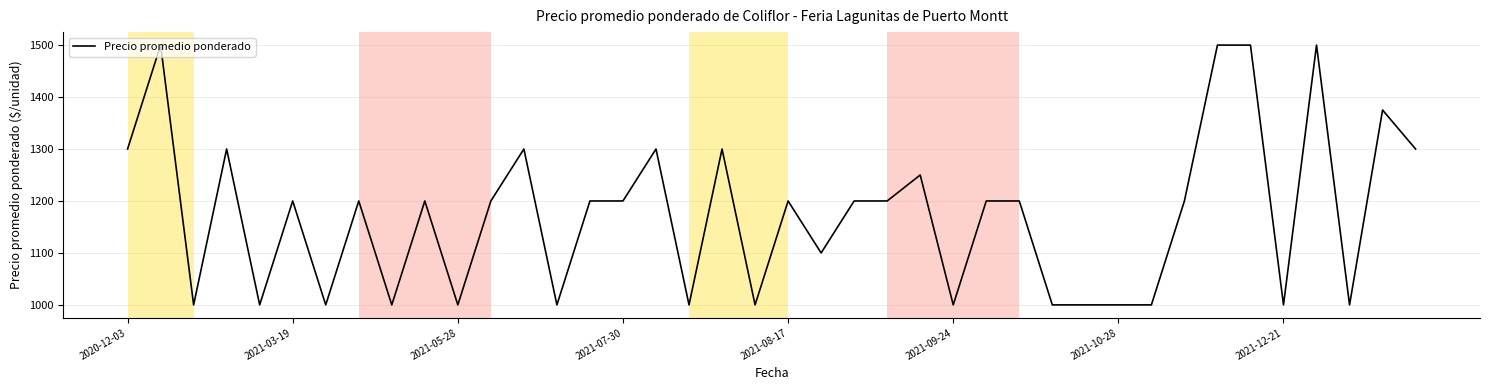

Reading right to left, transcribe all the data shown in this chart.

1300	1375	1000	1500	1000	1500	1500	1200	1000	1000	1000	1000	1200	1200	1000	1250	1200	1200	1100	1200	1000	1300	1000	1300	1200	1200	1000	1300	1200	1000	1200	1000	1200	1000	1200	1000	1300	1000	1500	1300